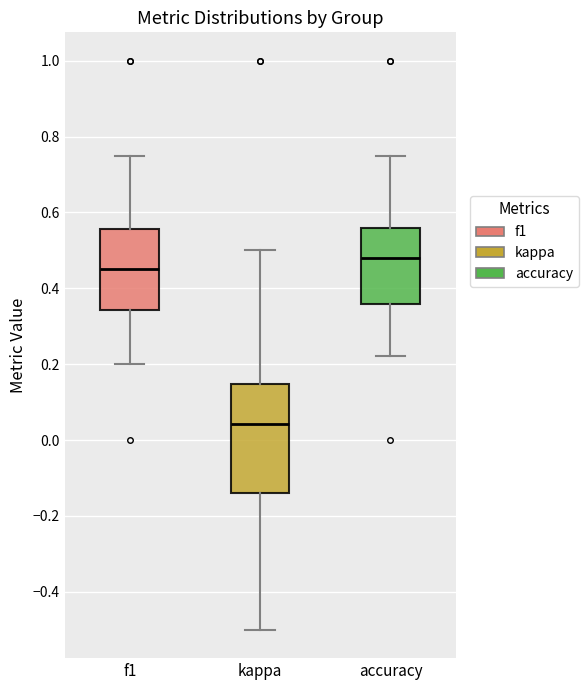

Which box's median line is the lowest?

kappa